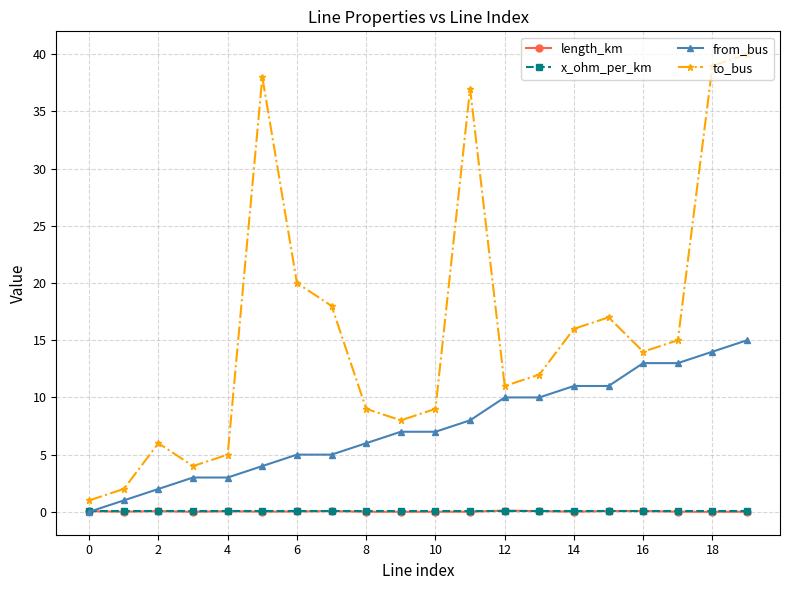

True or false: to_bus has more than 1 points higher than both neighbors.

True